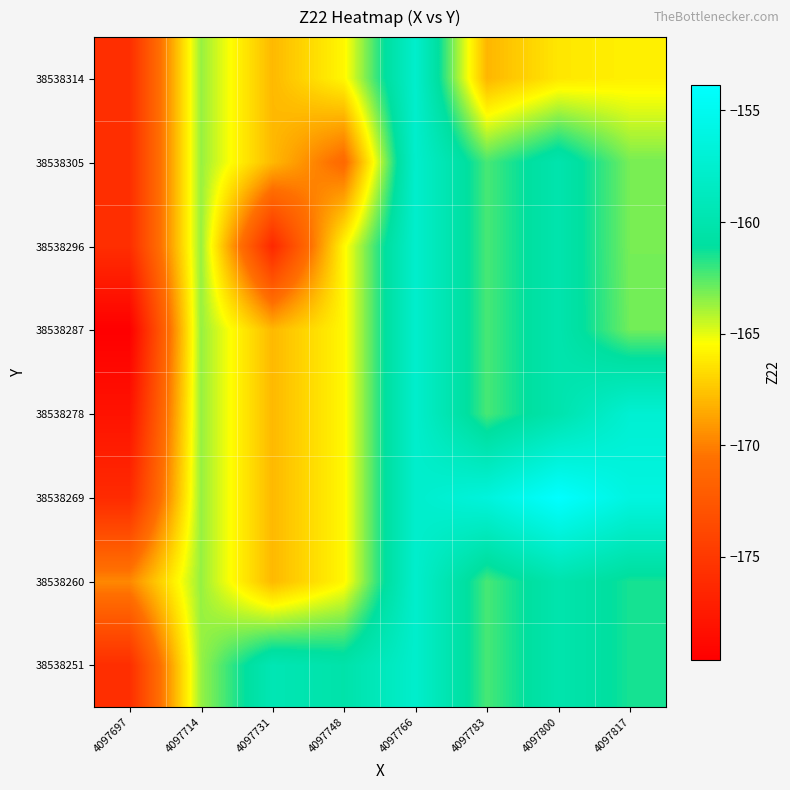

Reading left to right, what are all the values shown in this chart?

38538251: 4097697=-175.9	4097714=-163.7	4097731=-159.5	4097748=-160.3	4097766=-157.7	4097783=-162.3	4097800=-160.1	4097817=-161.4
38538260: 4097697=-169.7	4097714=-163.7	4097731=-168.0	4097748=-165.7	4097766=-157.7	4097783=-162.3	4097800=-160.1	4097817=-161.4
38538269: 4097697=-176.1	4097714=-163.7	4097731=-168.0	4097748=-165.7	4097766=-157.7	4097783=-156.5	4097800=-153.8	4097817=-156.2
38538278: 4097697=-178.0	4097714=-163.7	4097731=-168.0	4097748=-165.7	4097766=-157.7	4097783=-162.3	4097800=-160.1	4097817=-157.3
38538287: 4097697=-179.6	4097714=-163.7	4097731=-168.0	4097748=-165.7	4097766=-157.7	4097783=-162.3	4097800=-160.1	4097817=-163.0
38538296: 4097697=-175.9	4097714=-163.7	4097731=-176.4	4097748=-165.7	4097766=-157.7	4097783=-162.3	4097800=-160.1	4097817=-163.1
38538305: 4097697=-175.9	4097714=-163.7	4097731=-168.0	4097748=-171.1	4097766=-157.7	4097783=-162.3	4097800=-160.1	4097817=-163.1
38538314: 4097697=-175.9	4097714=-163.7	4097731=-168.0	4097748=-165.7	4097766=-157.7	4097783=-168.1	4097800=-166.3	4097817=-165.9